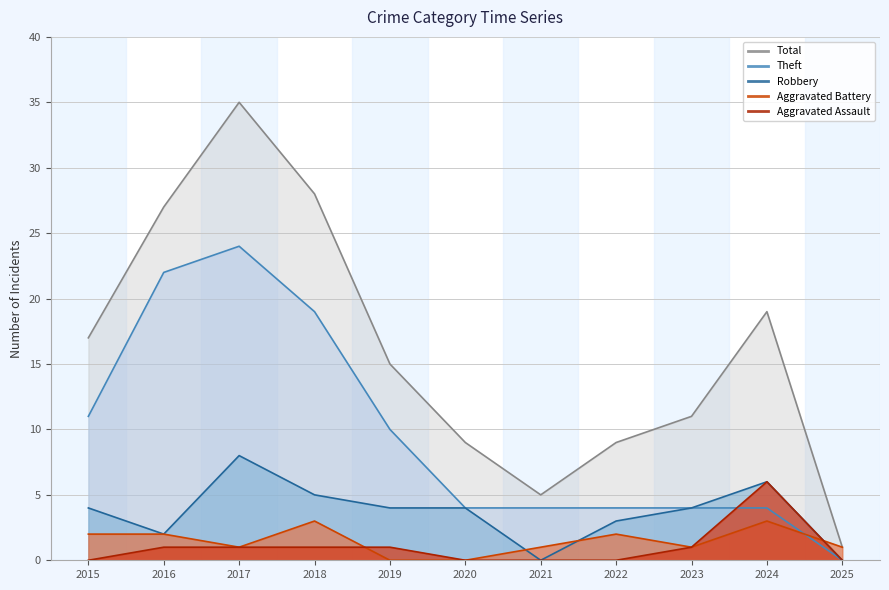

At 2017, list the series in order from largest to smallest.

Total, Theft, Robbery, Aggravated Battery, Aggravated Assault